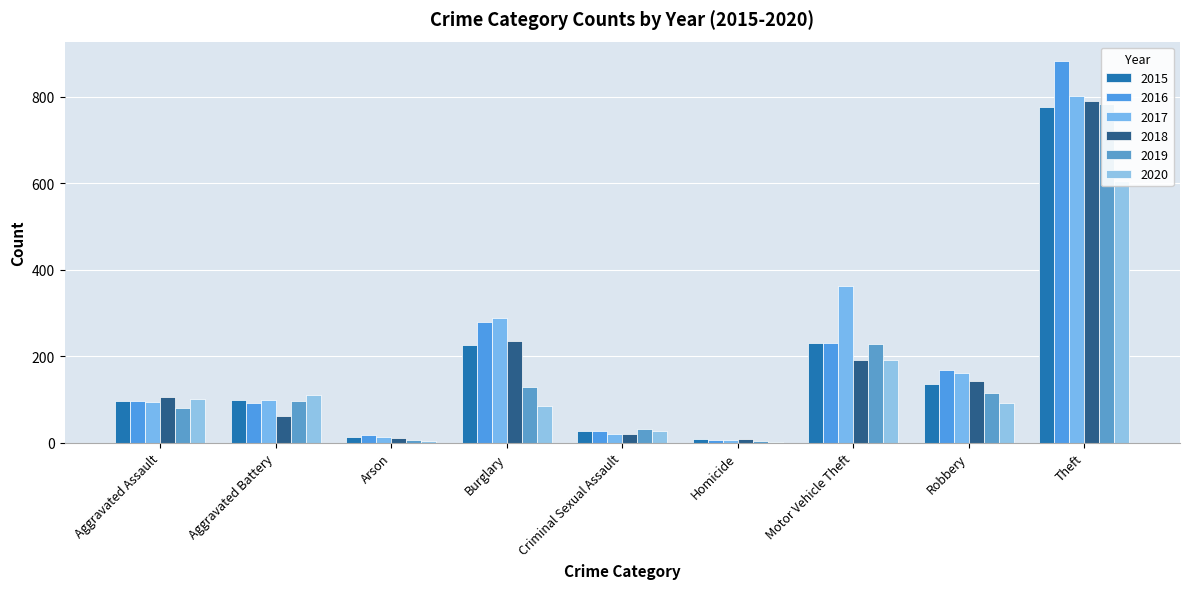

What is the difference between the second highest and minimum values in the 2018 series?

227